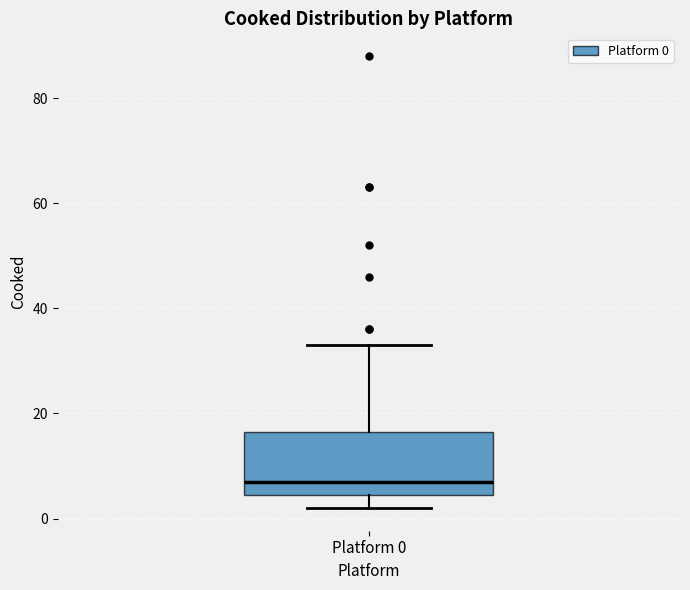

Where is the upper edge of the box for Platform 0 on the y-axis? The values are not printed on the chart, so give them approximately, as read against the axis.

16